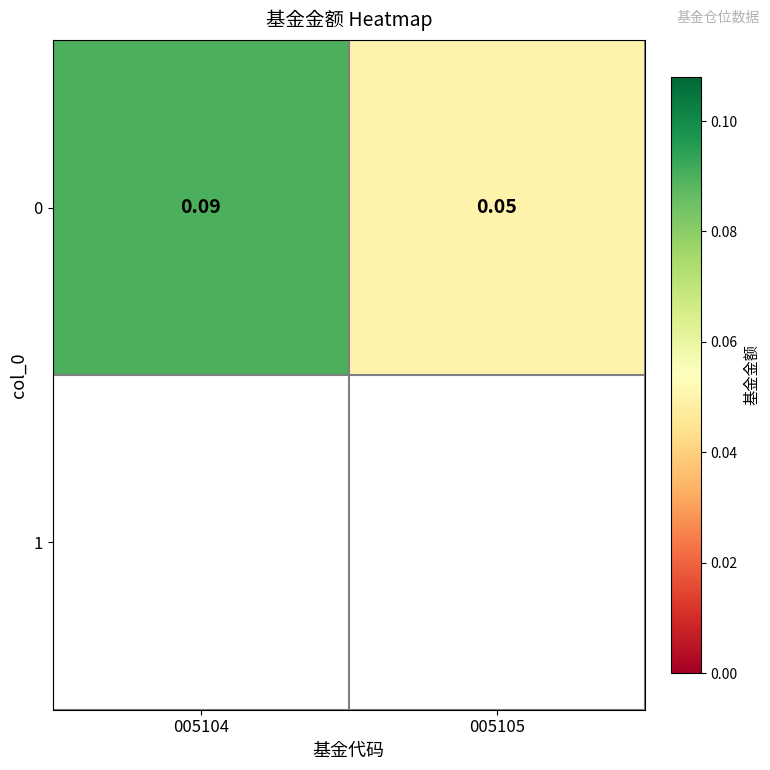

Where is the data nearest to the value 0?

005105